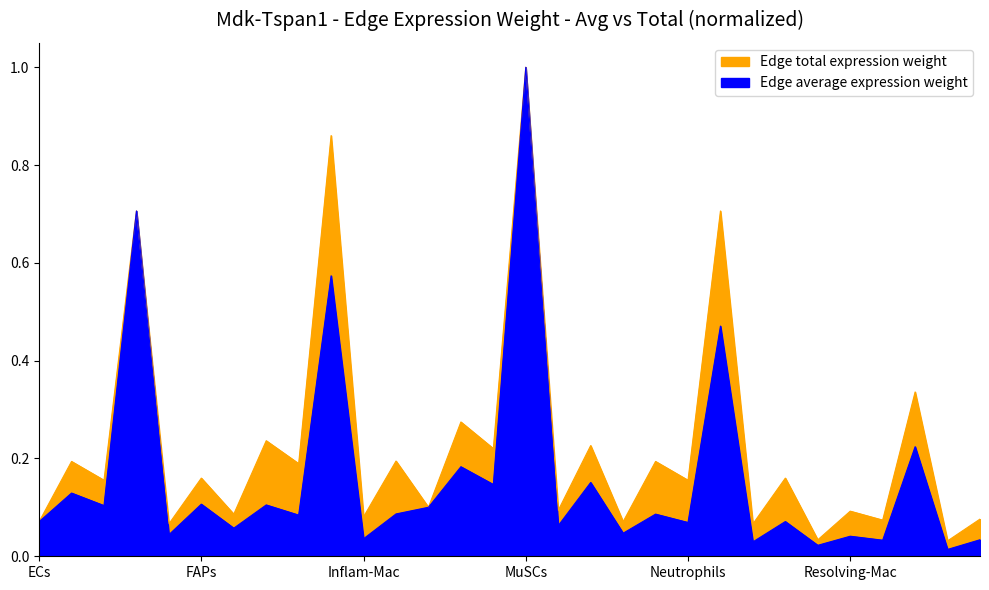

True or false: Edge total expression weight has more than 1 interior local peaks.

True